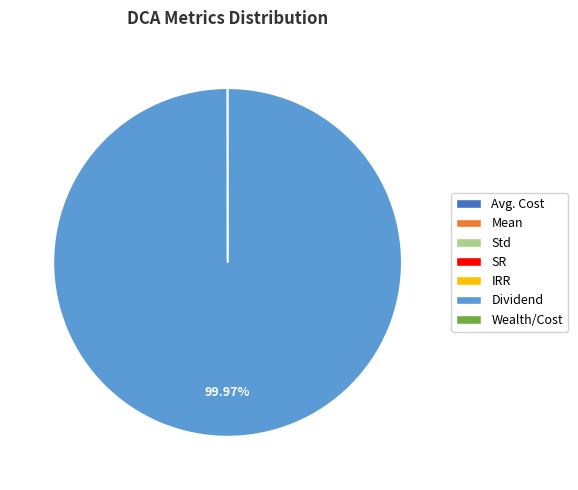

What is the majority slice?

Dividend